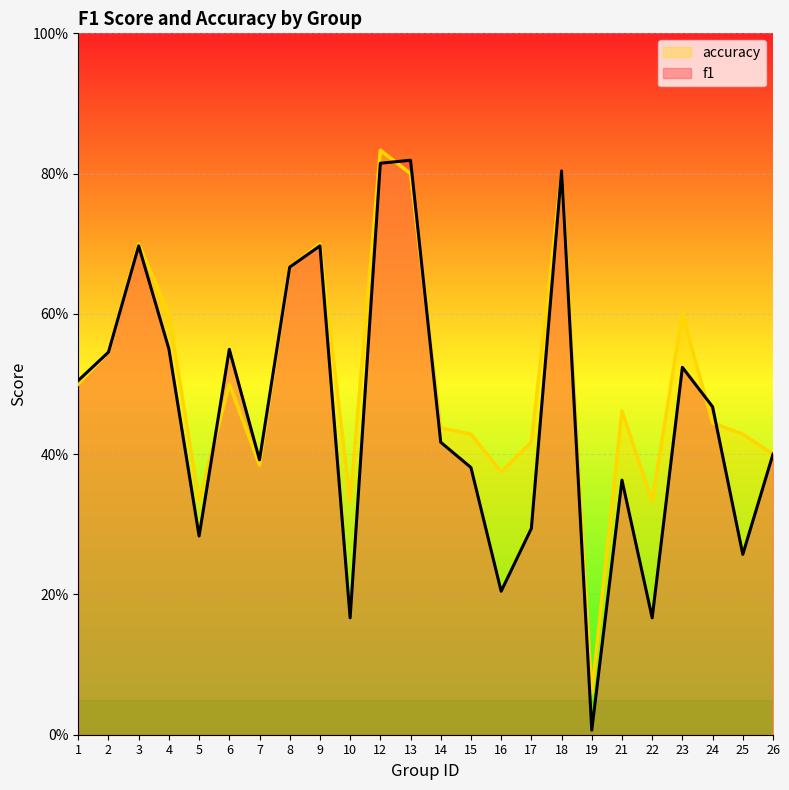

What is the difference between the second highest and minimum values in the accuracy series?

0.7